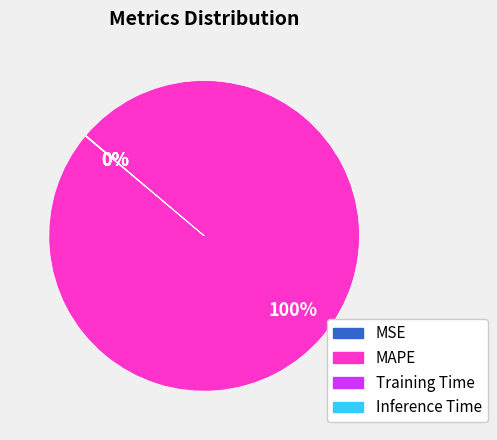

What percentage is the MAPE slice, to the nearest percent?

100%